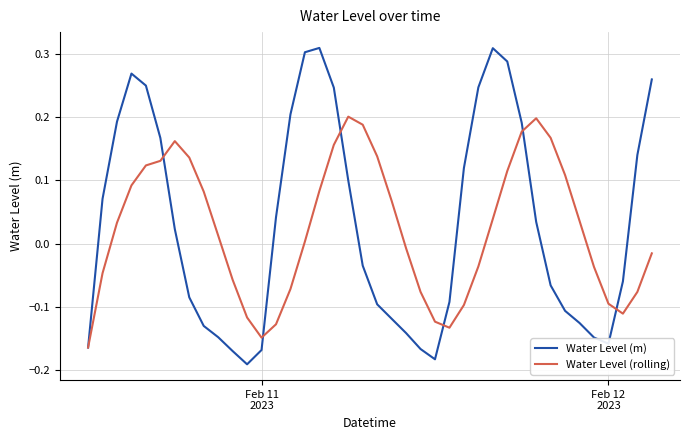

Which series has the widest spread of values?

Water Level (m)